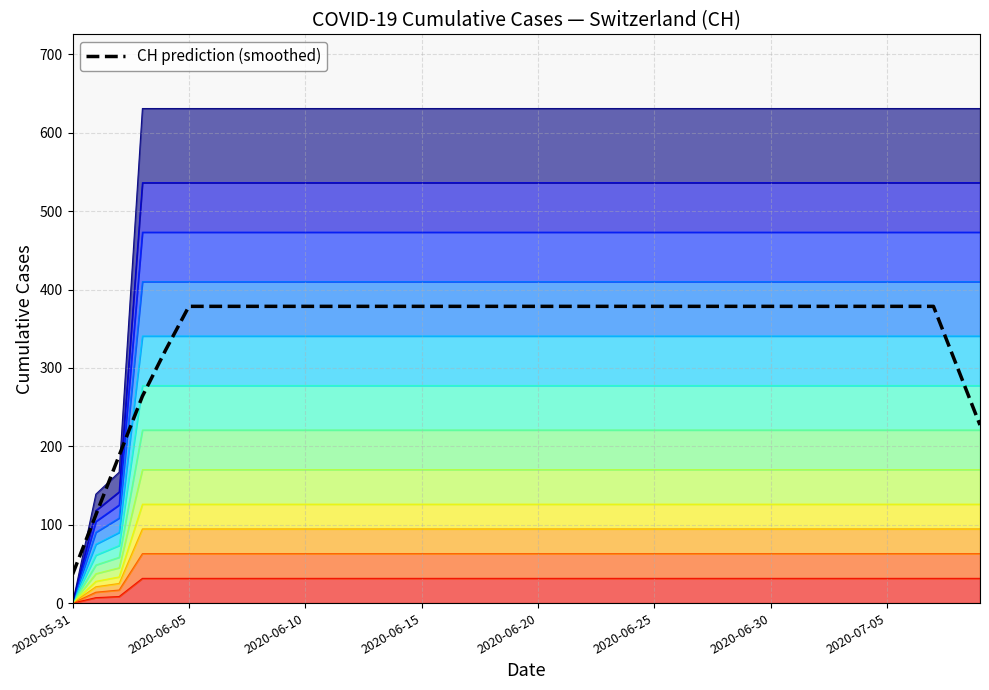

What is the ratio of the value at 33 to the value at 31?

1.0